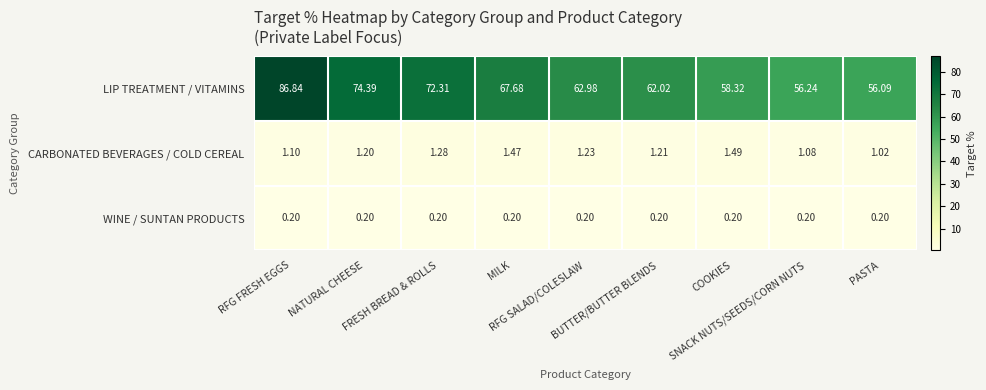

Which series has the largest range (max minus min)?

LIP TREATMENT / VITAMINS